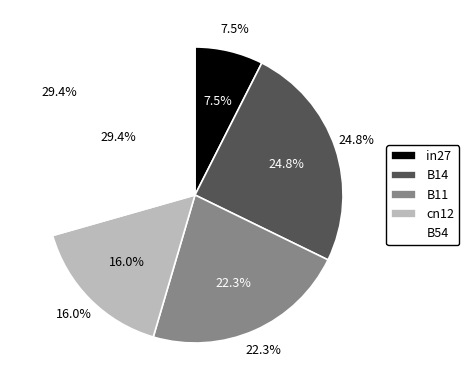

Which slice is the largest?

B54